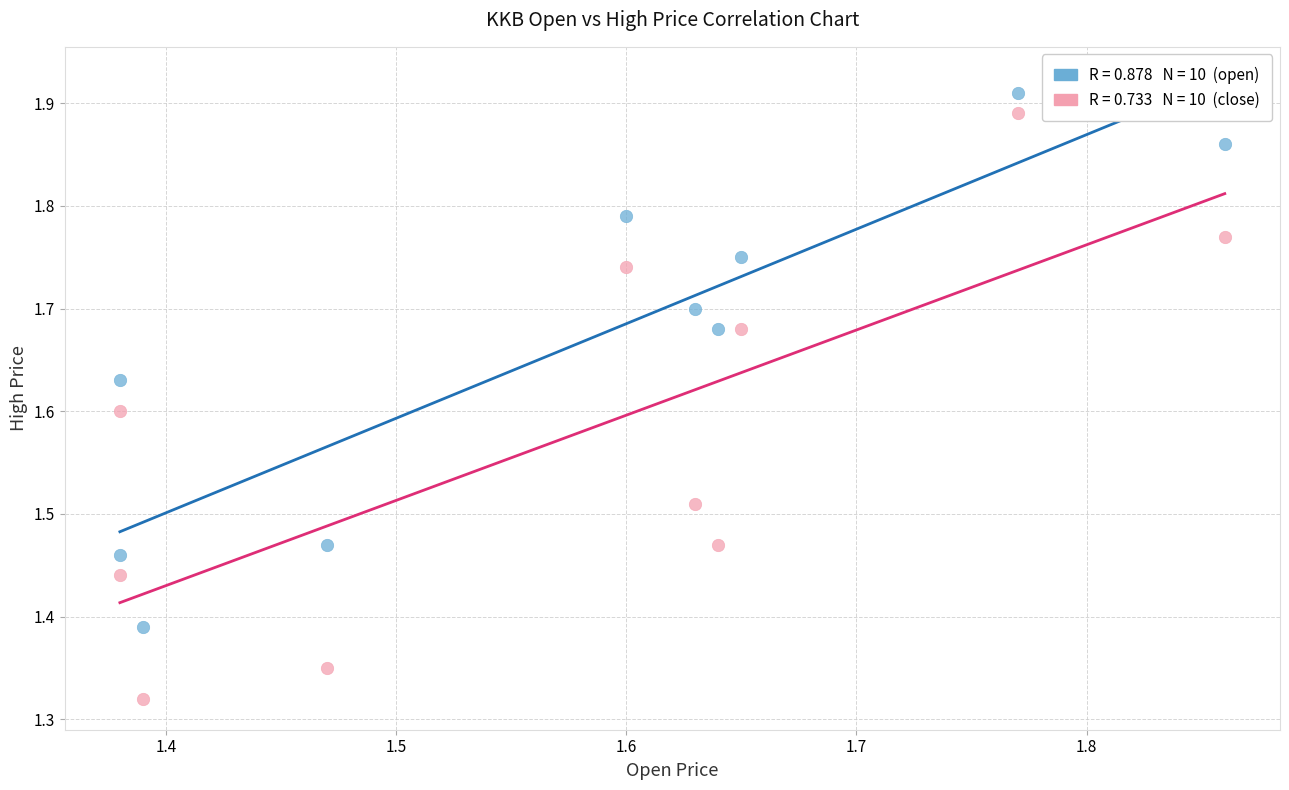

Across all data points, what is the range of X values (max minus min)?

0.5